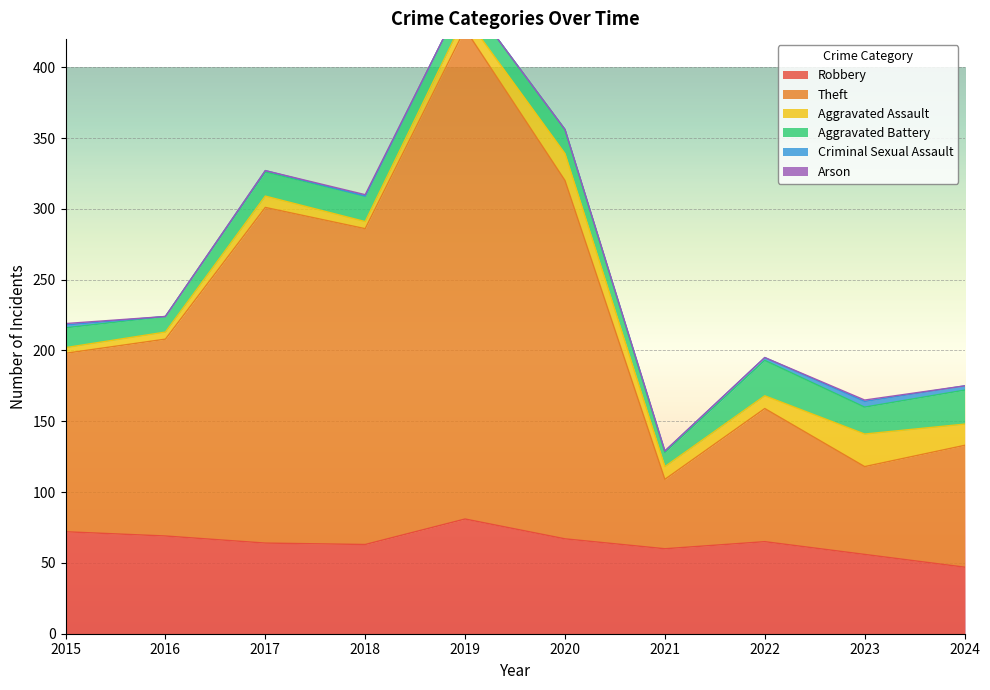

Reading left to right, extract all data points from this chart.

Robbery: 72	69	64	63	81	67	60	65	56	47
Theft: 126	139	237	223	346	253	49	94	62	86
Aggravated Assault: 4	5	8	5	9	19	9	9	23	15
Aggravated Battery: 14	11	17	18	15	17	10	25	19	24
Criminal Sexual Assault: 2	0	1	0	0	0	1	2	4	3
Arson: 1	0	0	1	0	0	0	0	1	0